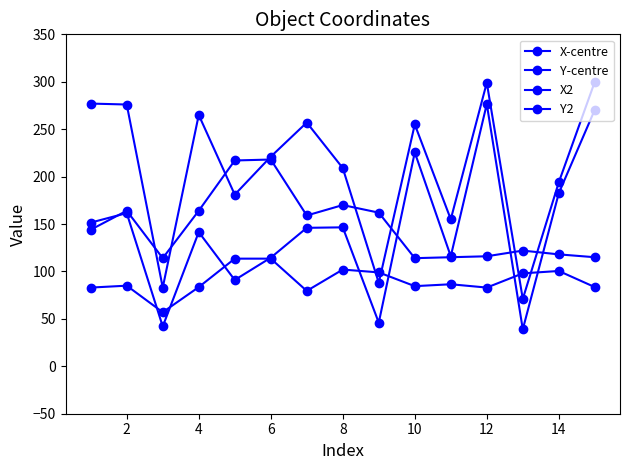

What is the value of the X-centre point at the 8th from the left?

146.5